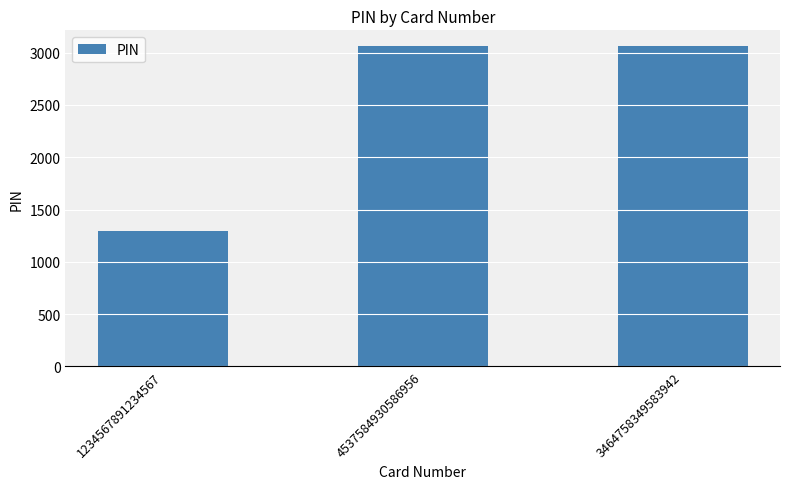

What is the sum of the values at 1234567891234567 and 3464758349583942?

4355